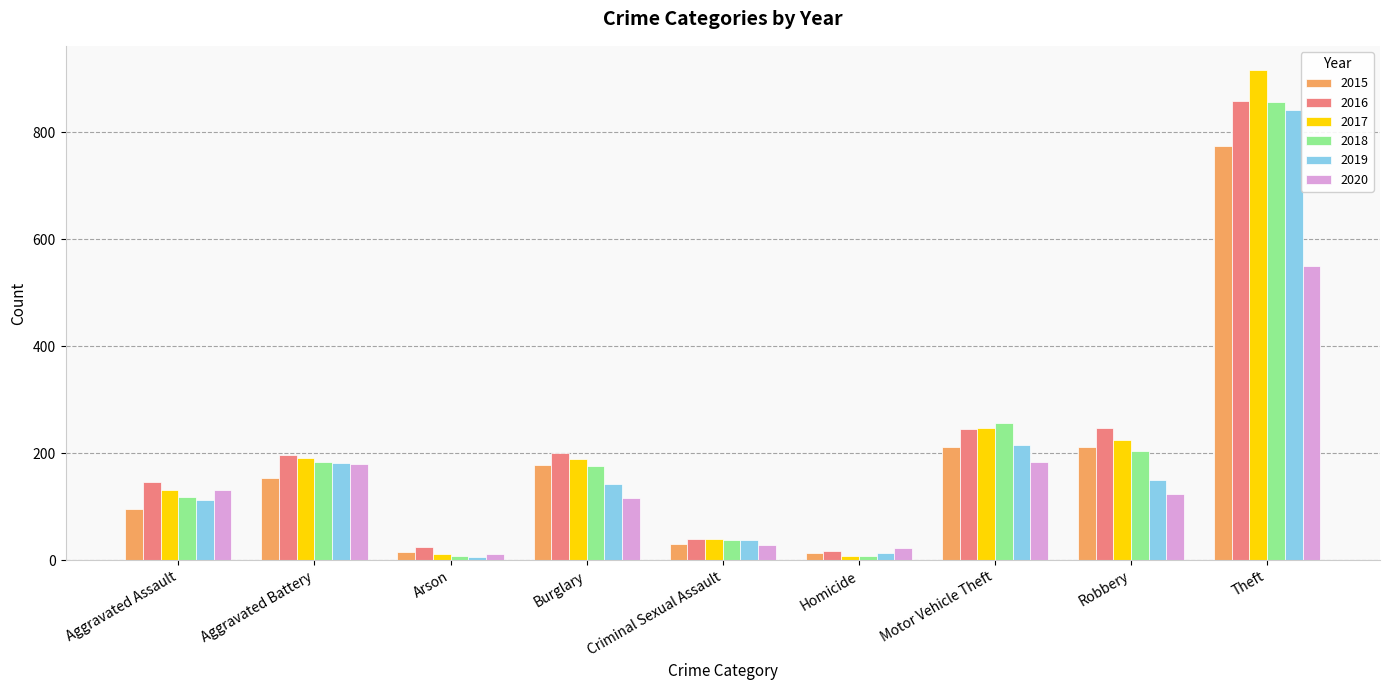

What is the difference between the second highest and minimum values in the 2015 series?

199